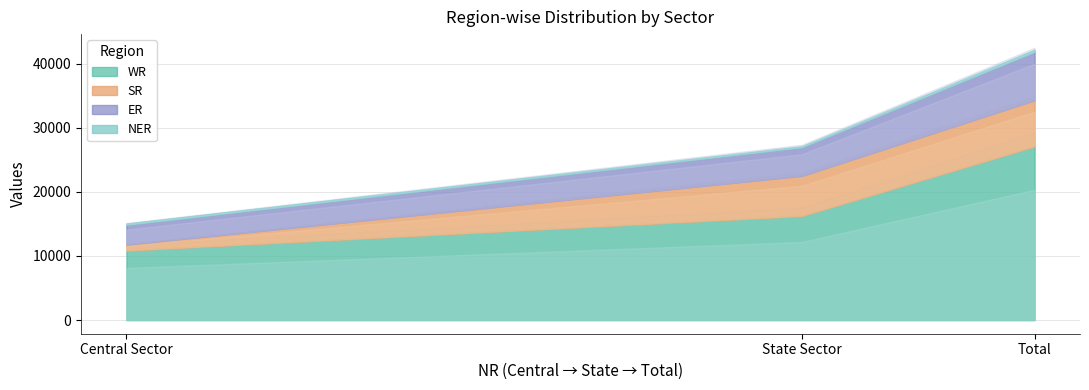

How many data points in SR are above 6265?

1